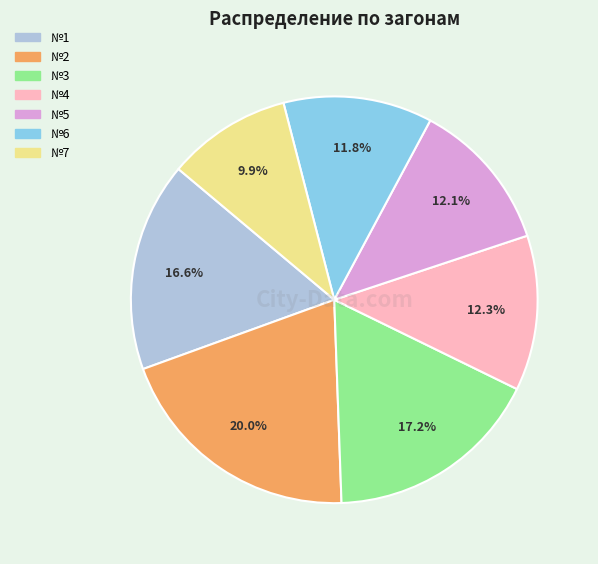

Which category has the biggest portion of the pie?

№2